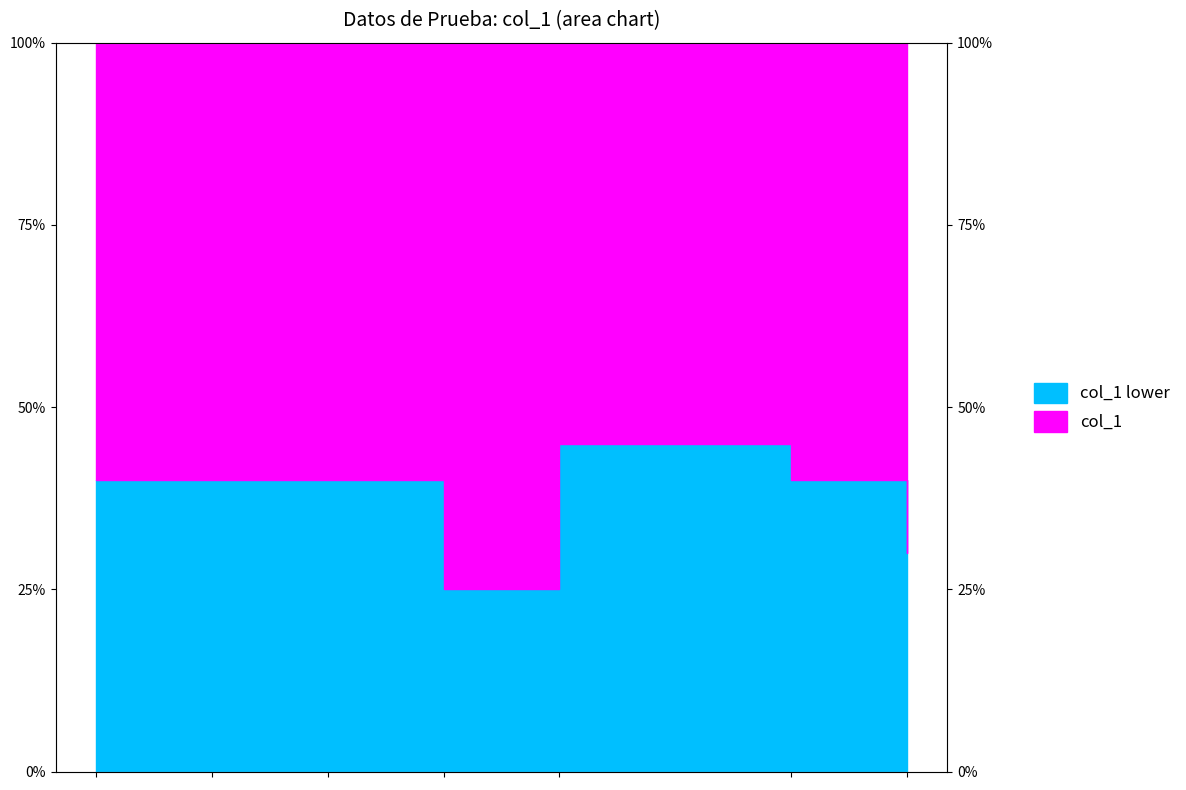

What is the value of the 2nd point from the left?

8